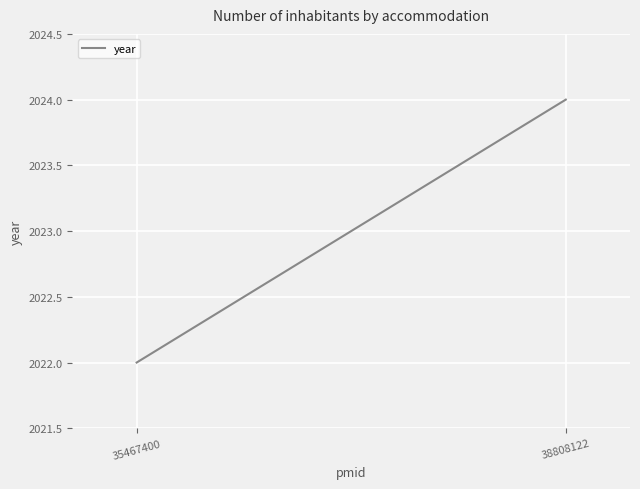

What is the difference between the maximum and minimum values?

2.0